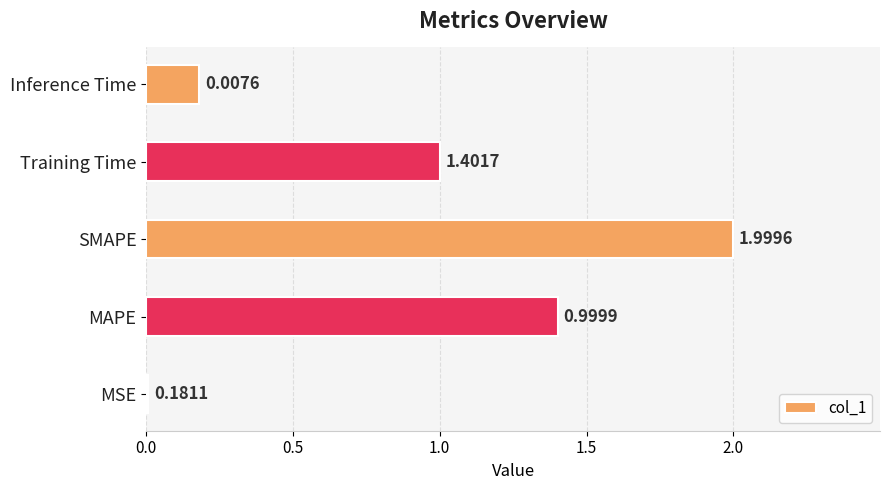

Where is the data nearest to the value 1?

Training Time